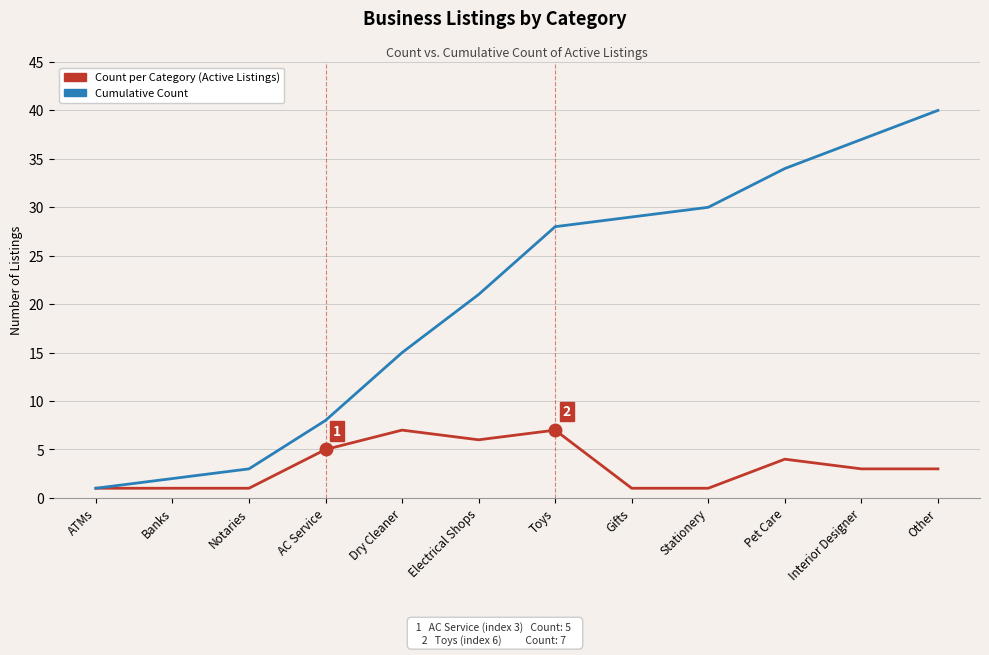

What is the total value across all series at Interior Designer?

40